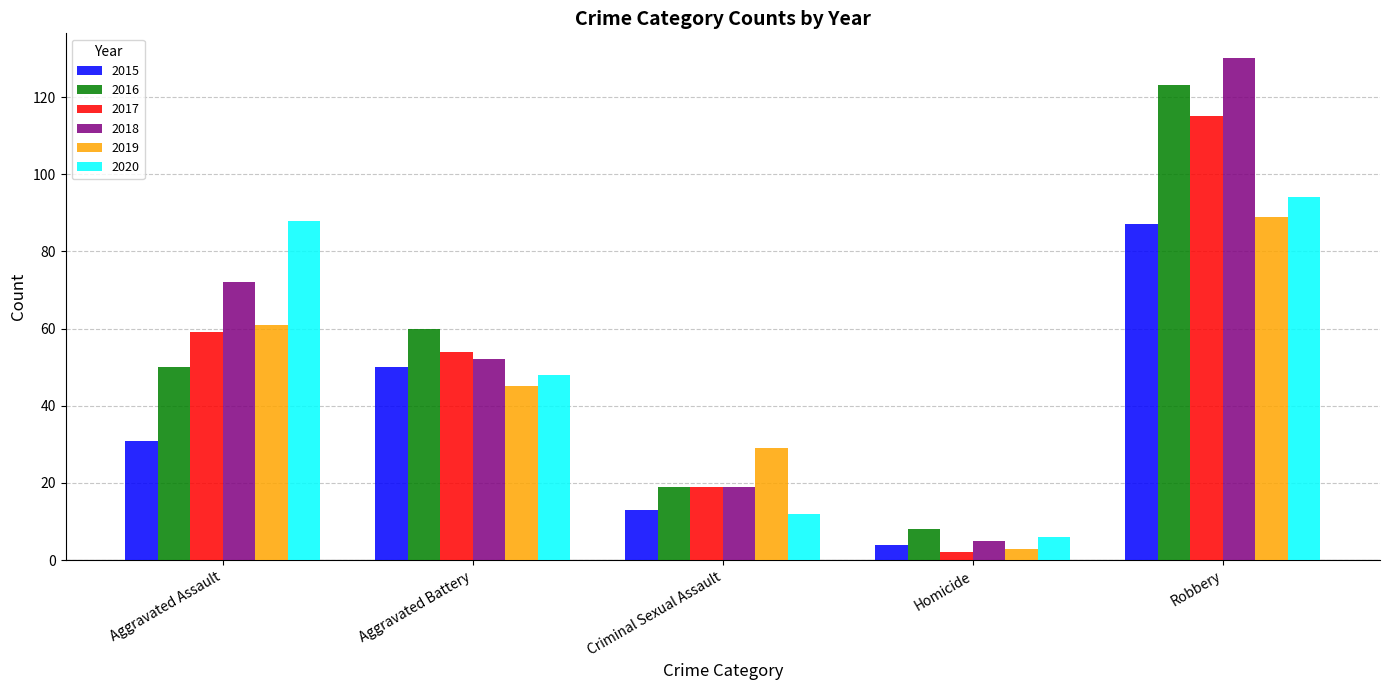

The value of 2020 at Robbery is 146. True or false?

False